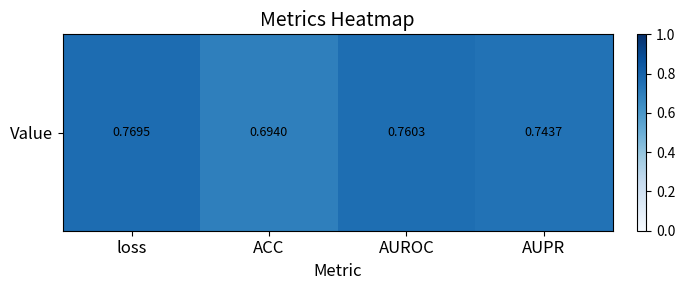

True or false: the data shows 1.0 at AUPR.

False